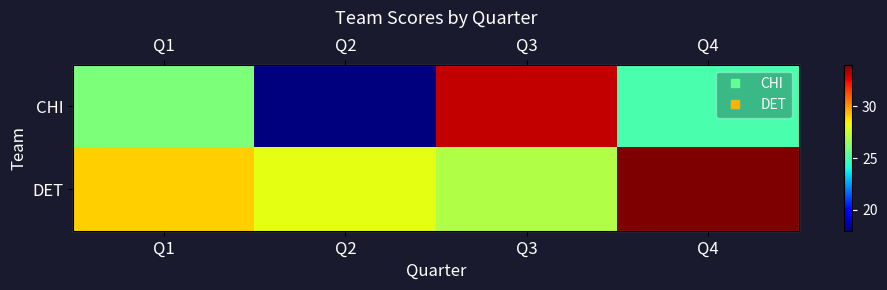

Where is CHI nearest to the value 25?

Q4